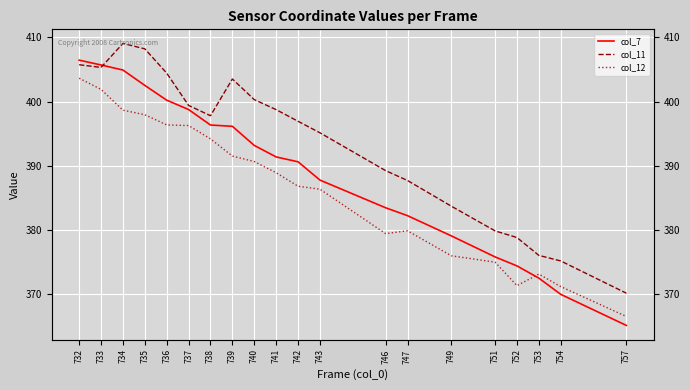

What is the total value across all series at 739?

1191.2